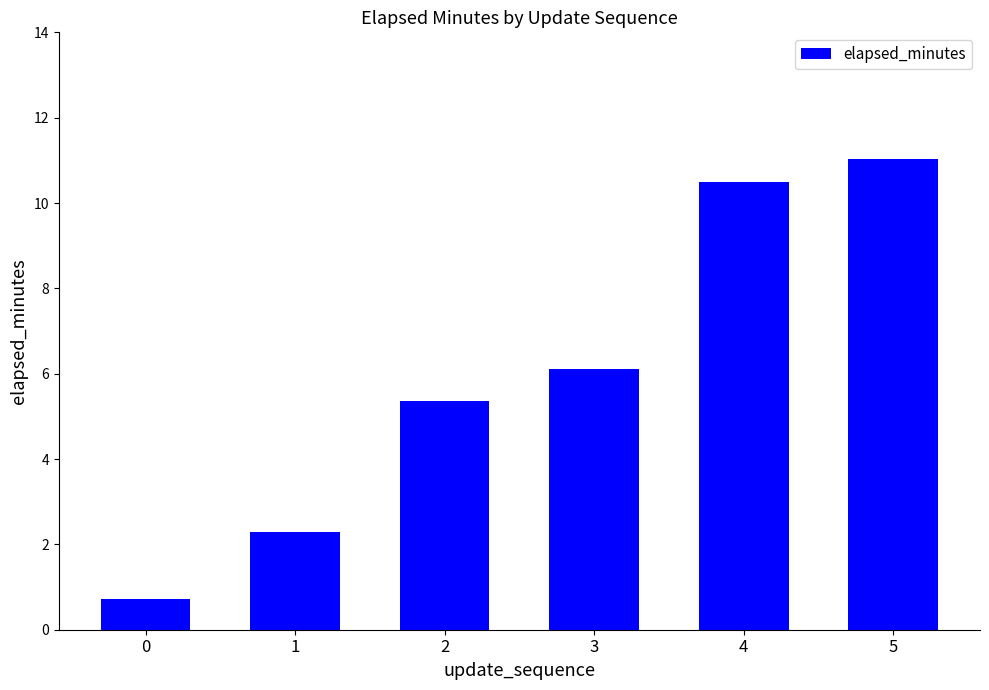

Are the bars horizontal?

No